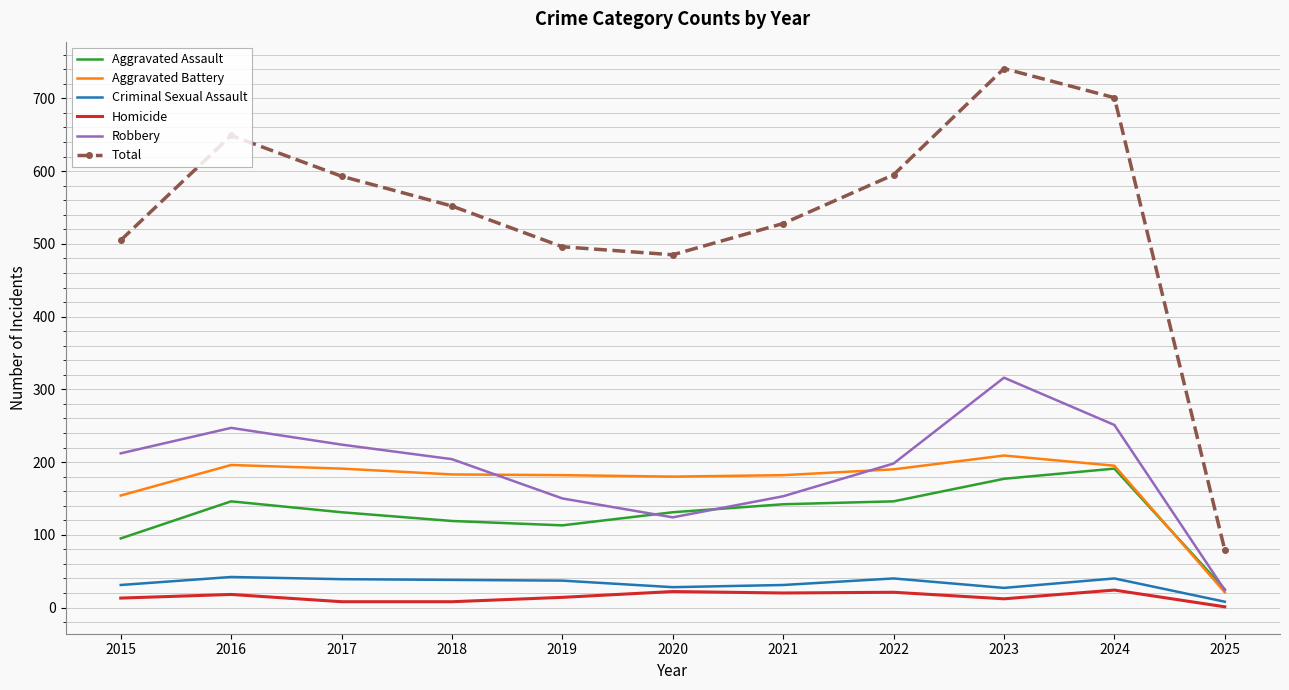

What is the total value across all series at 2016?

1298